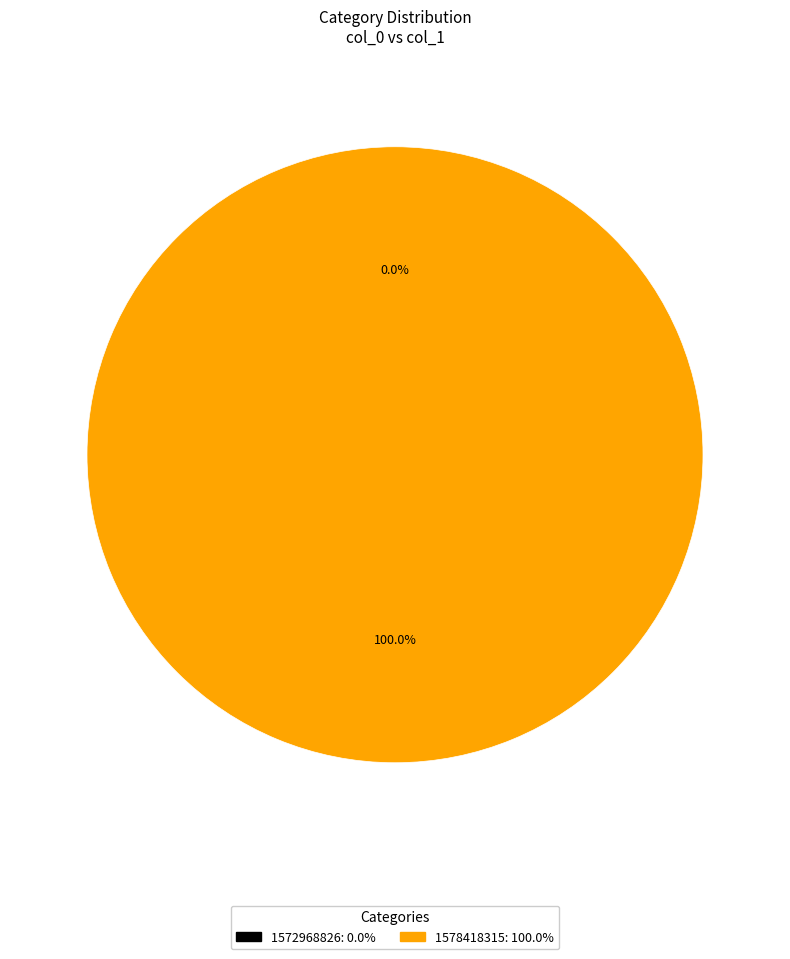

Rank the categories by value from highest to lowest.

1578418315, 1572968826